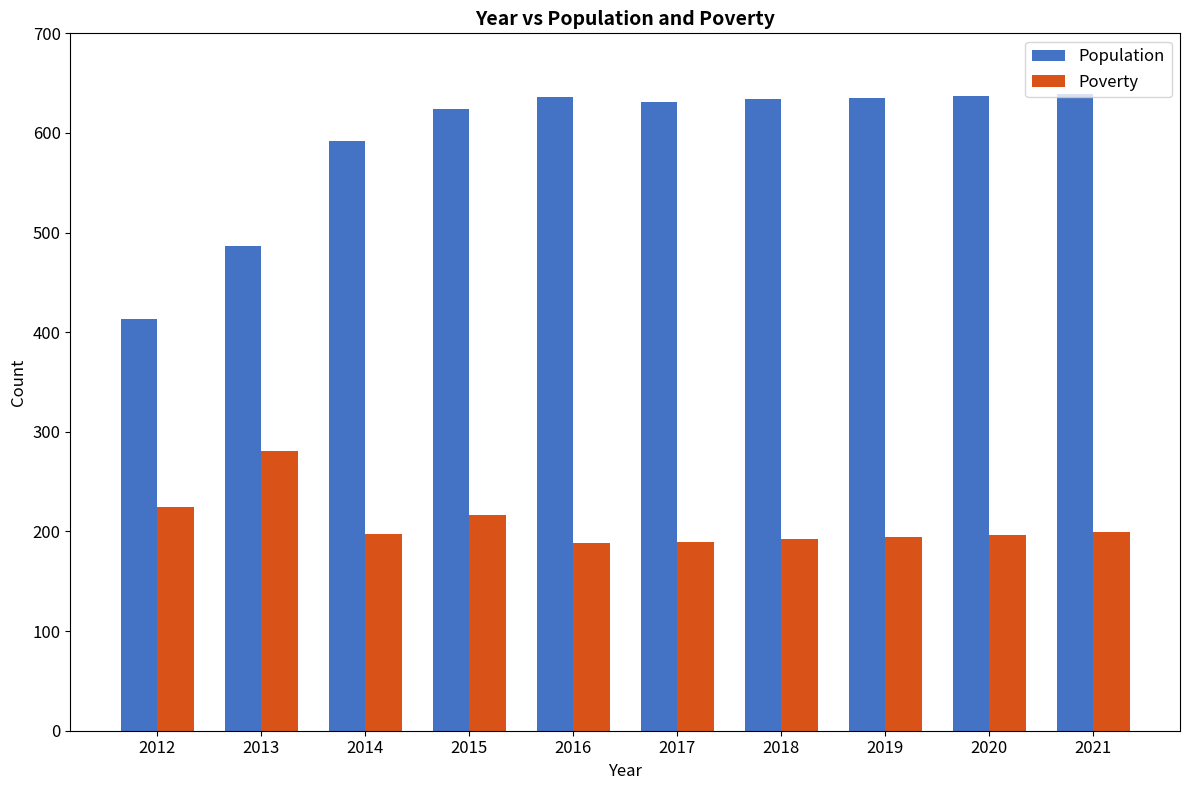

Rank the series by their average value, from lowest to highest.

Poverty, Population